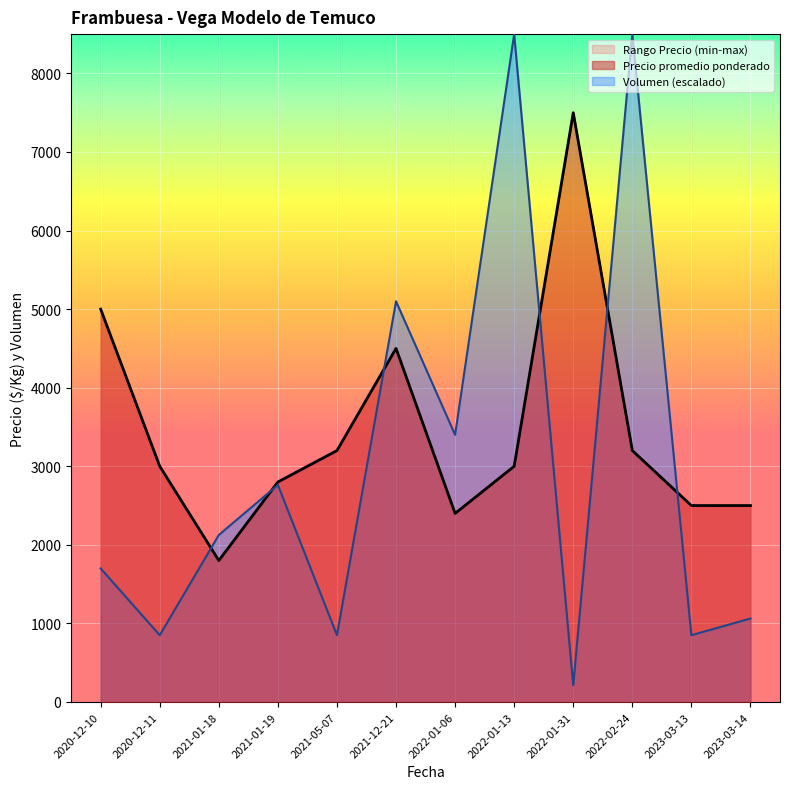

How many data points in Precio minimo are above 3000?

5